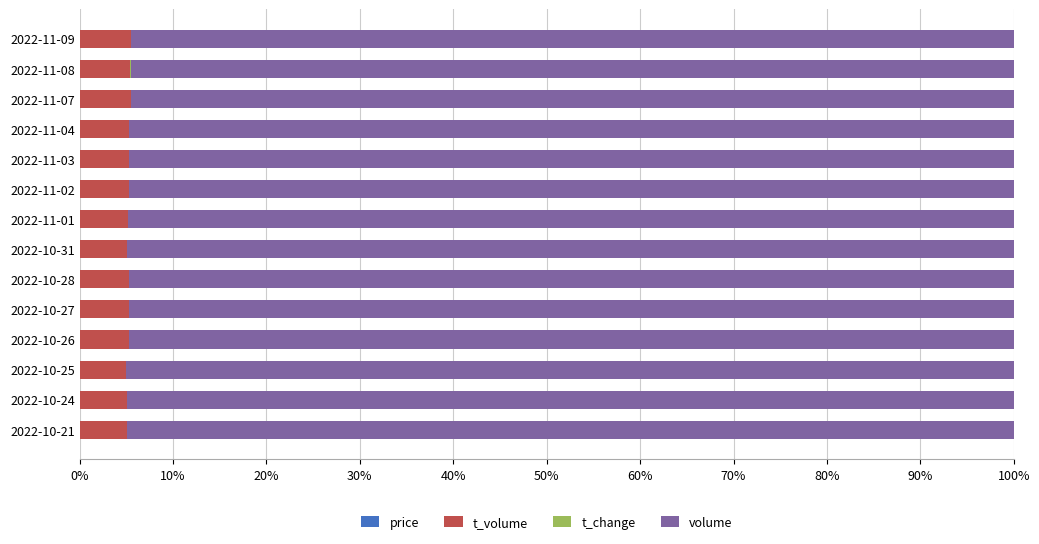

Count the number of data series in this chart.

4